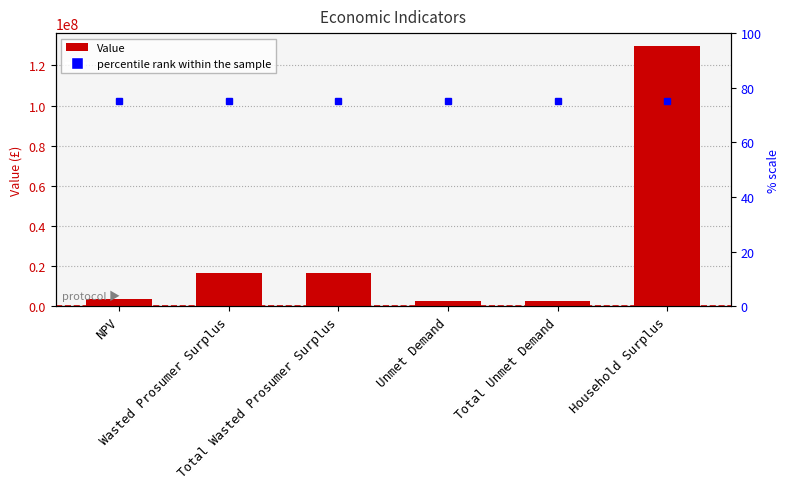

What is the difference between the second highest and minimum values?

13859814.7